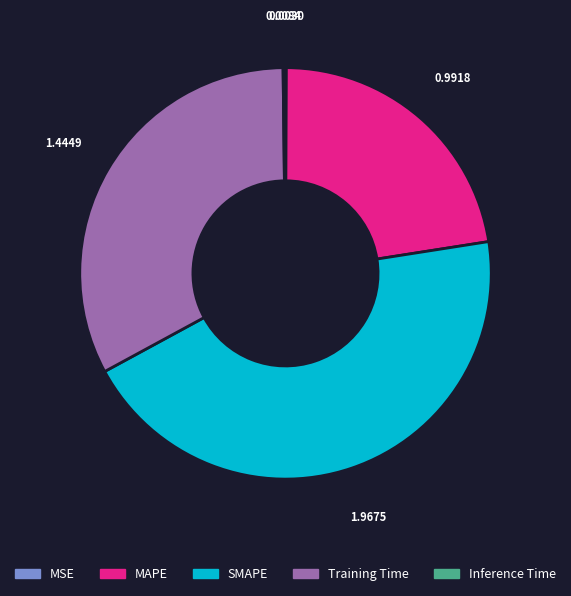

Between Training Time and MAPE, which is larger?

Training Time